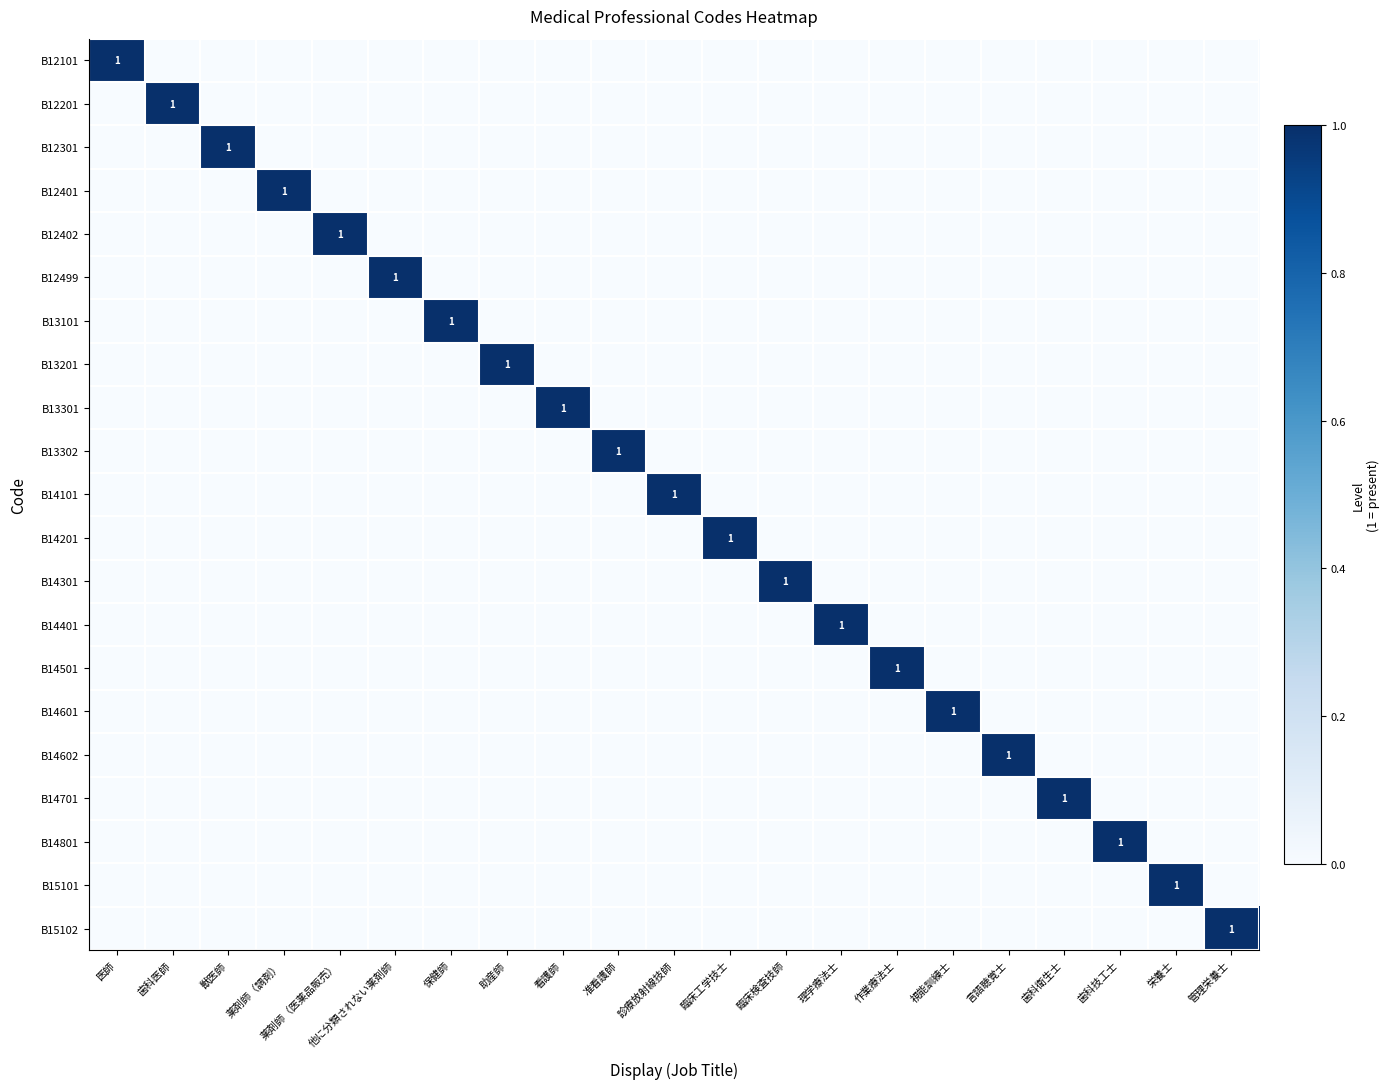

How many distinct data groups are displayed?

21